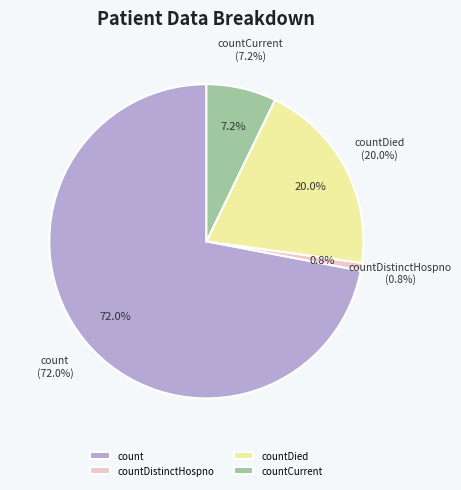

Combined, do countDied and countCurrentSuspected account for over 50%?

No